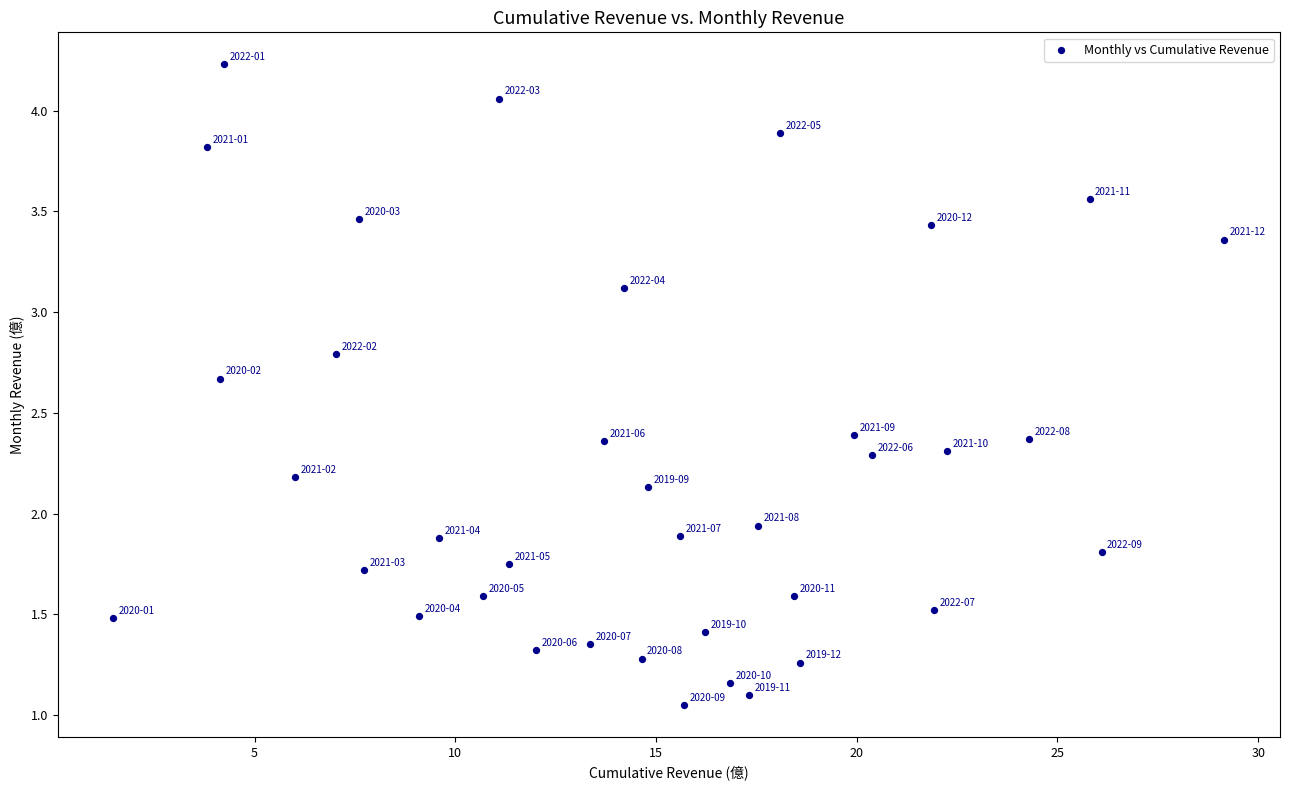

What is the range of X values (max minus min)?

27.7